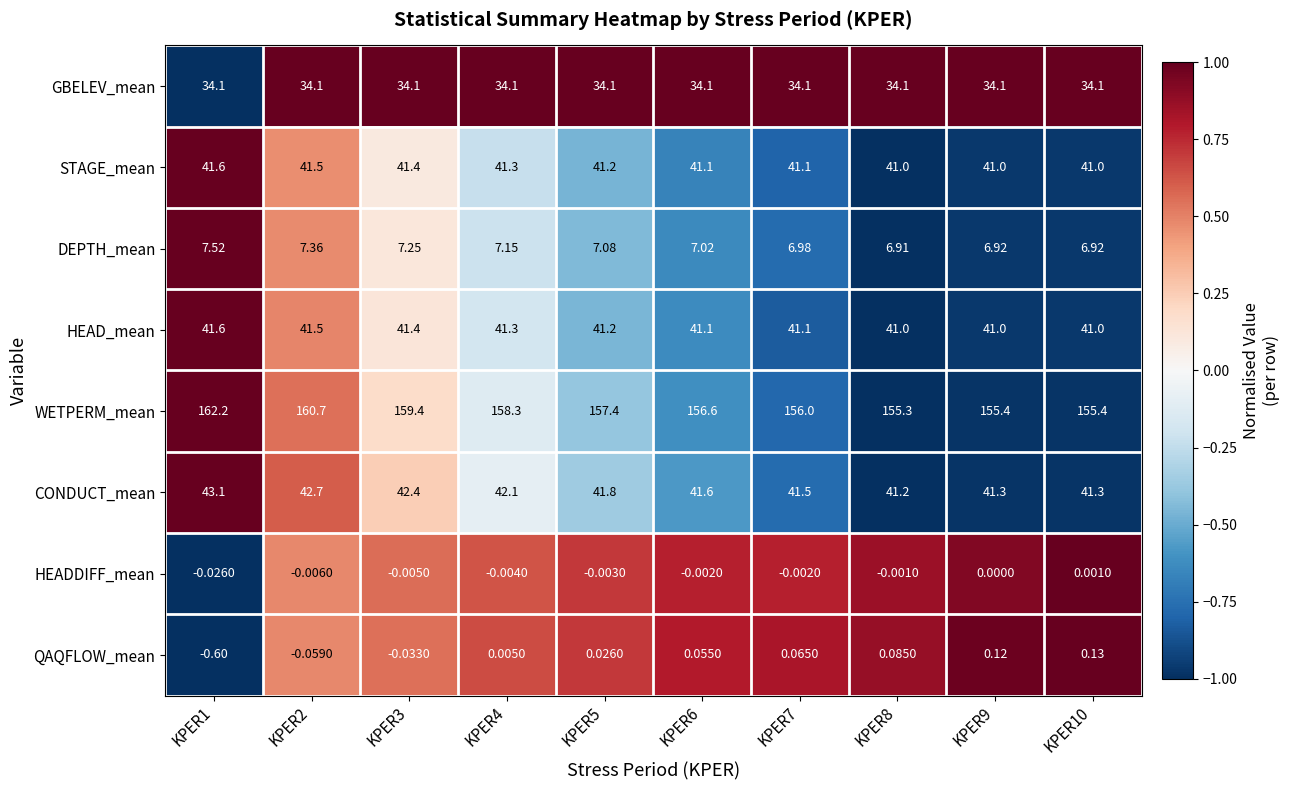

Which series has the widest spread of values?

WETPERM_mean